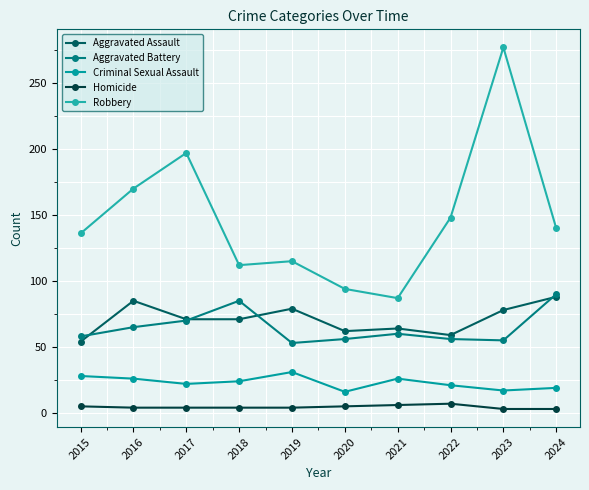

Reading left to right, list all the values displayed in this chart.

Aggravated Assault: 54	85	71	71	79	62	64	59	78	88
Aggravated Battery: 58	65	70	85	53	56	60	56	55	90
Criminal Sexual Assault: 28	26	22	24	31	16	26	21	17	19
Homicide: 5	4	4	4	4	5	6	7	3	3
Robbery: 136	170	197	112	115	94	87	148	277	140